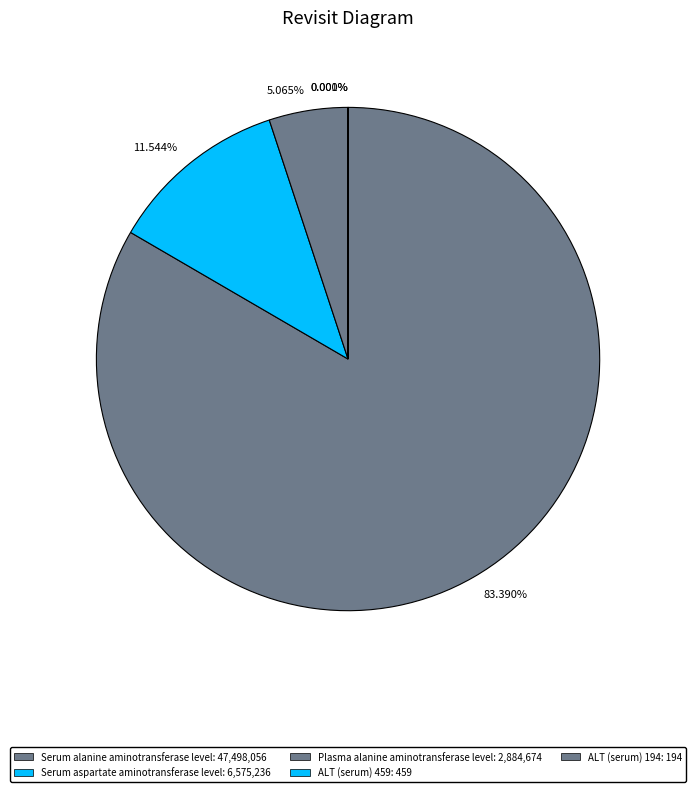

Count the number of slices in the pie.

5